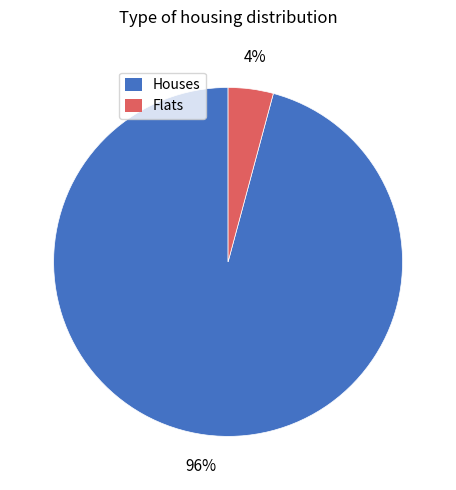

Does any single category account for the majority?

Yes